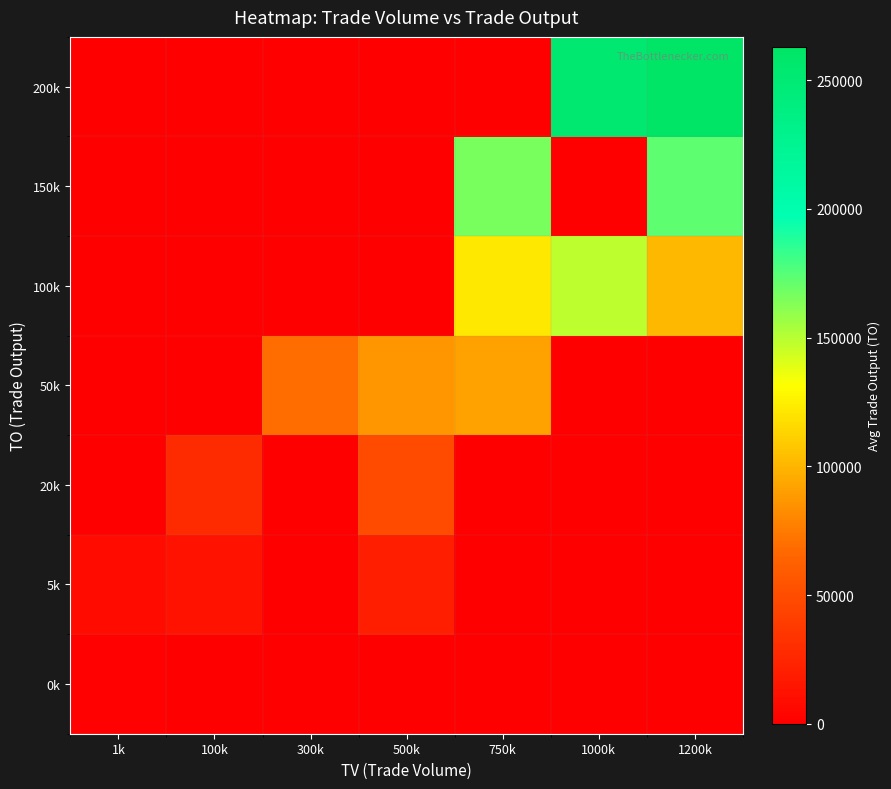

At which category is the sum across all series the highest?

1200k